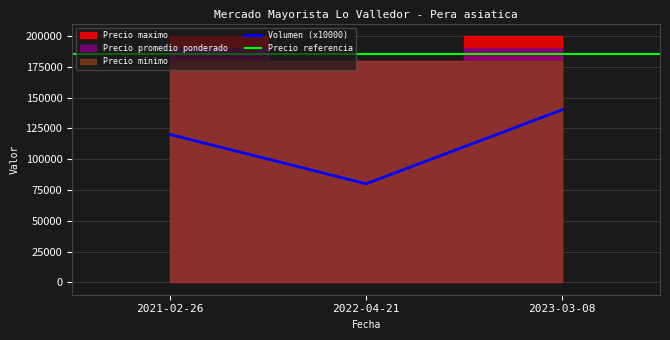

At which label is Precio promedio ponderado closest to 185000?

2021-02-26